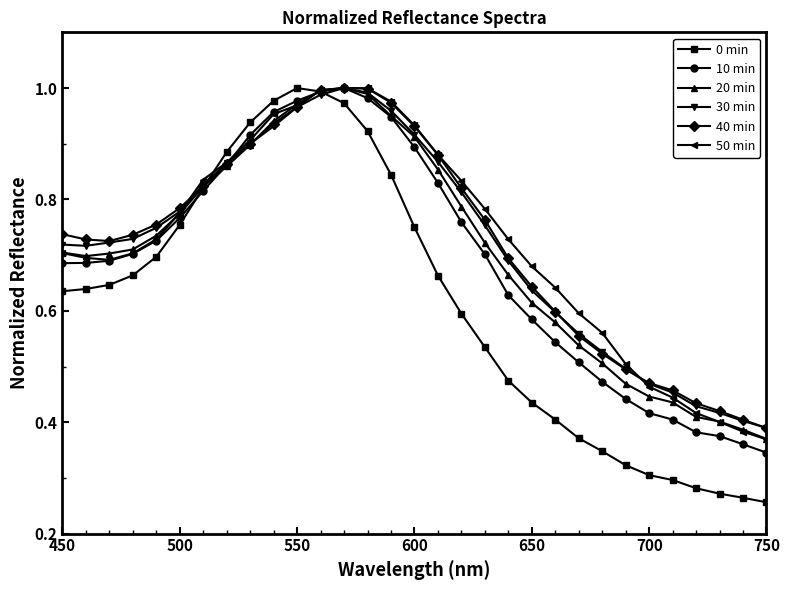

How many lines are shown in the chart?

6